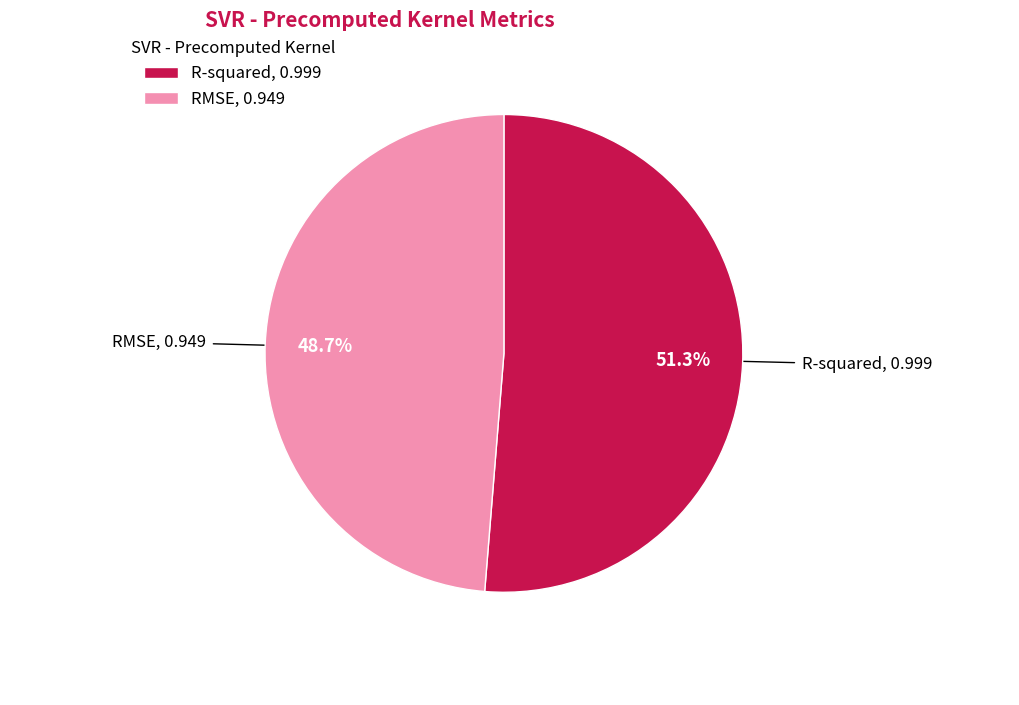

What percentage is NOT represented by RMSE?

51.3%